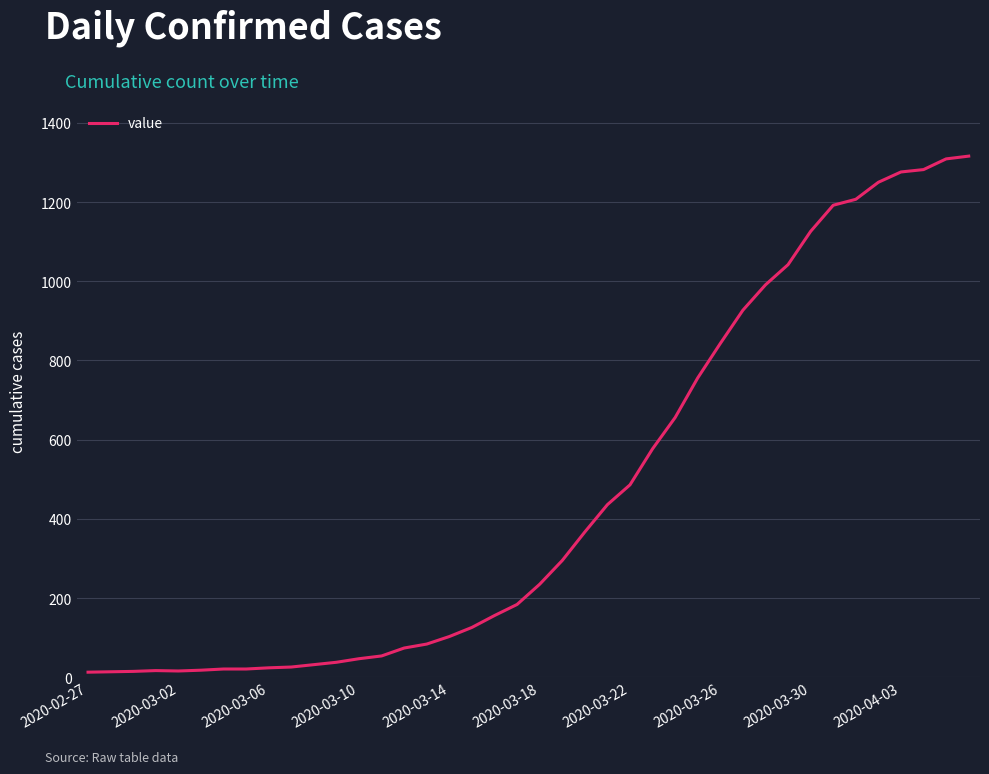

What is the difference between the maximum and minimum values?

1303